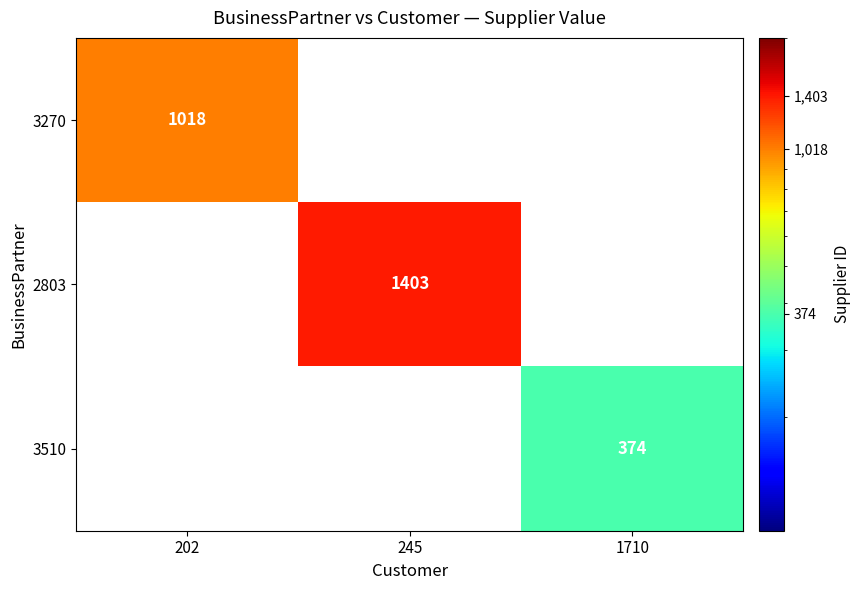

The value of 3270 at 202 is 460. True or false?

False